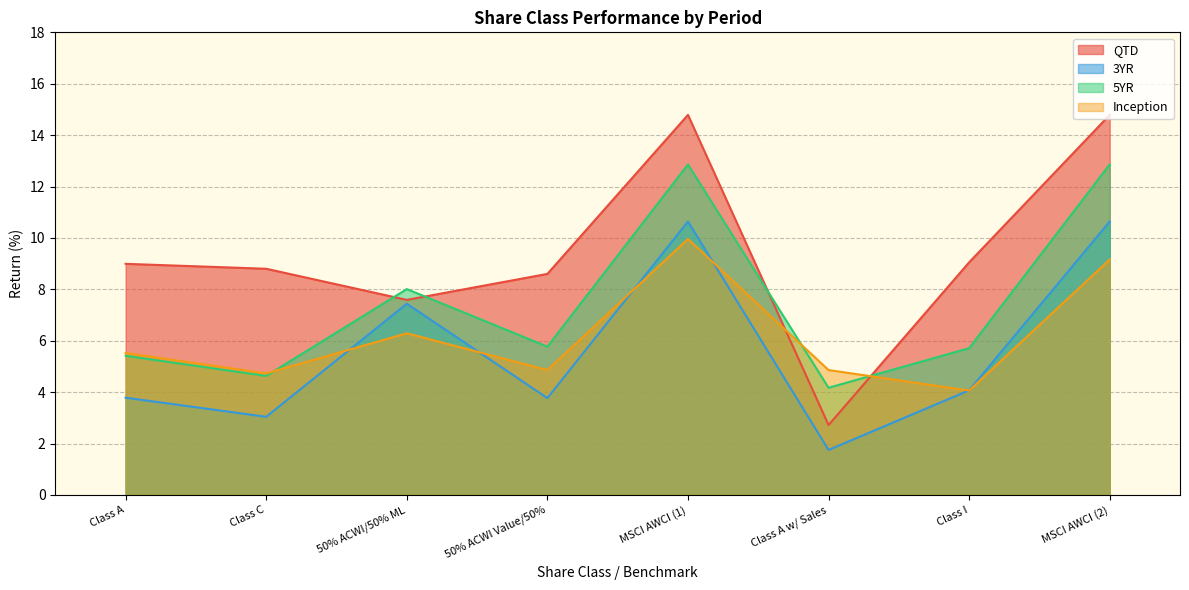

What is the sum of the QTD values at Class A and MSCI AWCI (1)?

23.8